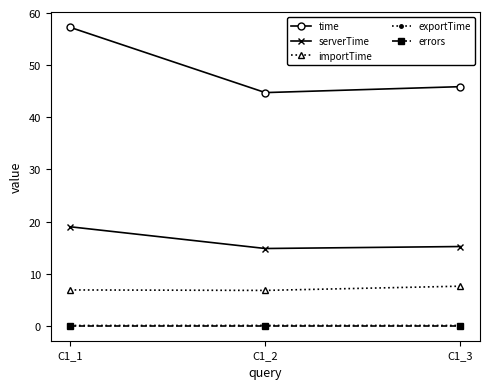

What is the maximum value for time?

57.3